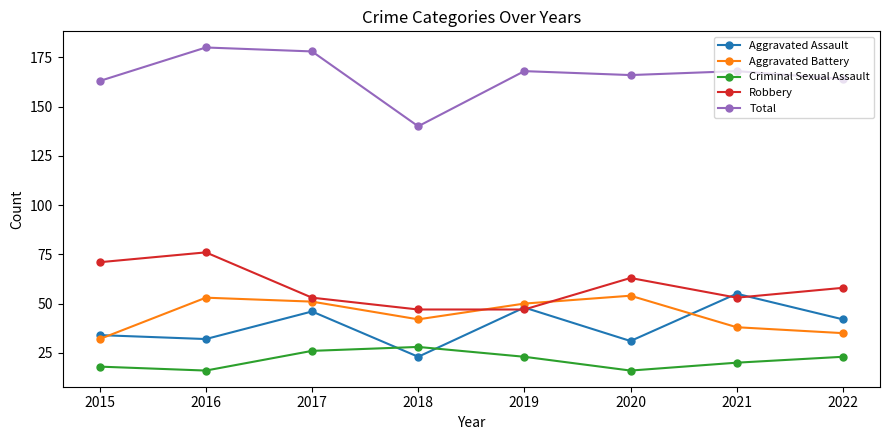

What is the difference between the Aggravated Assault values at 2020 and 2021?

24